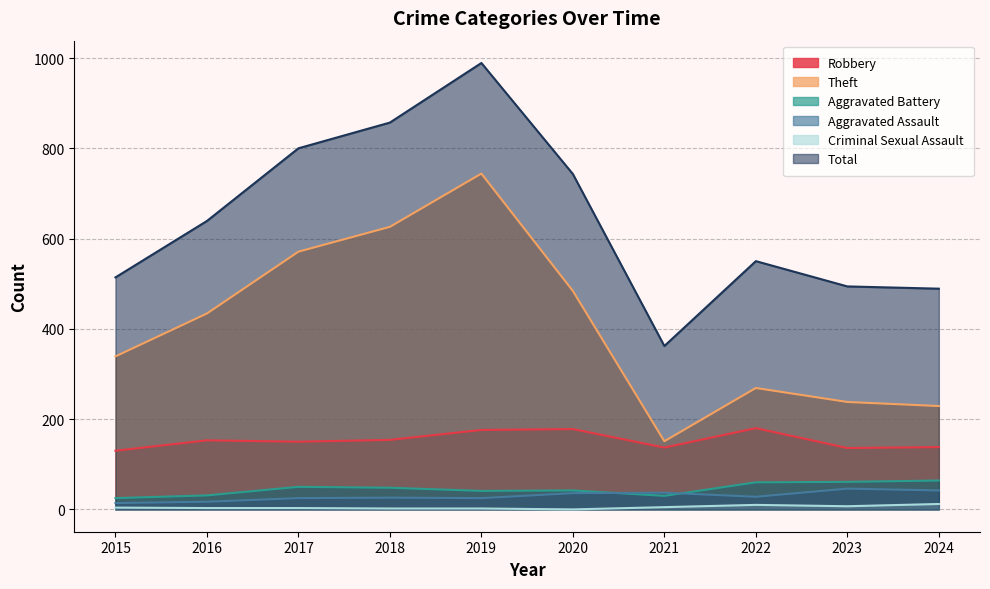

Reading left to right, what are all the values shown in this chart?

Robbery: 130	153	150	154	176	178	137	180	136	138
Theft: 339	434	571	626	744	484	151	269	238	229
Aggravated Battery: 25	31	50	48	41	42	30	60	61	64
Aggravated Assault: 14	17	25	26	25	36	37	28	46	42
Criminal Sexual Assault: 4	3	3	2	2	0	5	10	7	12
Total: 514	639	800	857	989	743	362	550	494	489